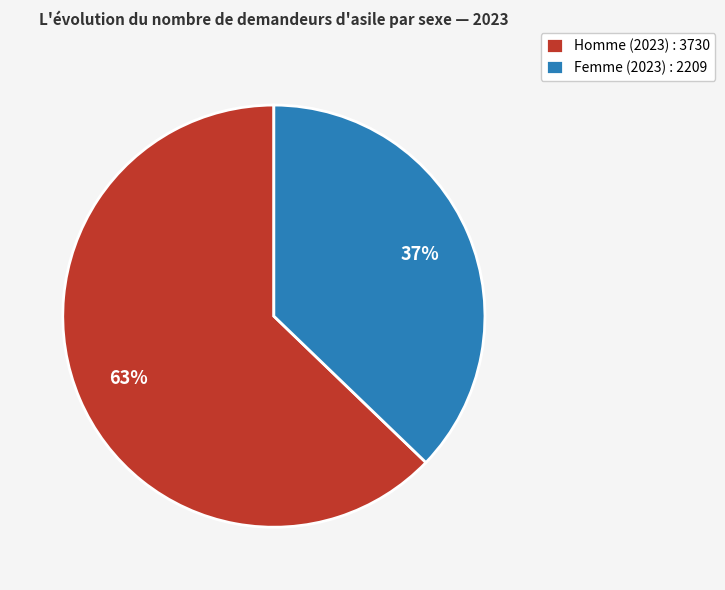

To the nearest percent, what percentage of the pie is Homme (2023) : 3730?

63%